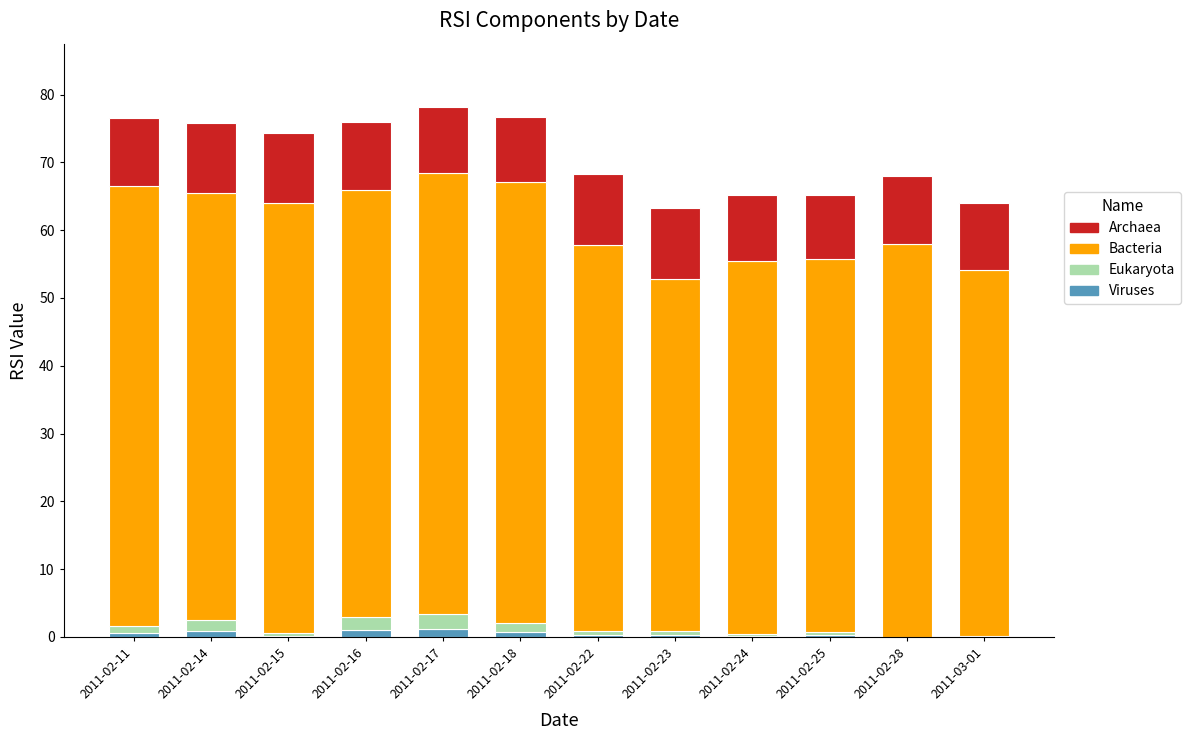

How many categories are shown in the chart?

12